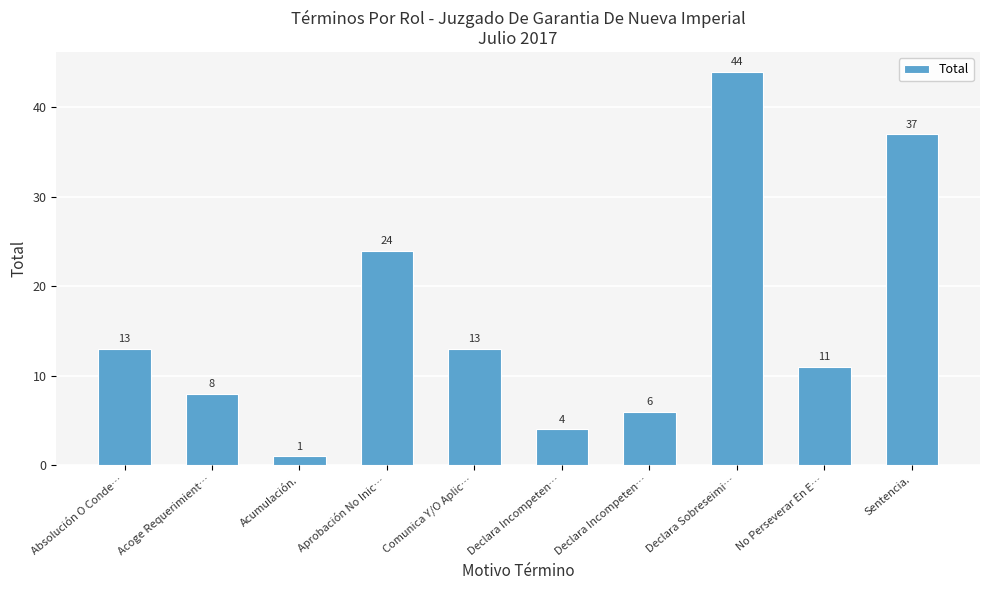

Reading right to left, what are all the values shown in this chart?

Sentencia.=37	No Perseverar En E…=11	Declara Sobreseimi…=44	Declara Incompeten…=6	Declara Incompeten…=4	Comunica Y/O Aplic…=13	Aprobación No Inic…=24	Acumulación.=1	Acoge Requerimient…=8	Absolución O Conde…=13